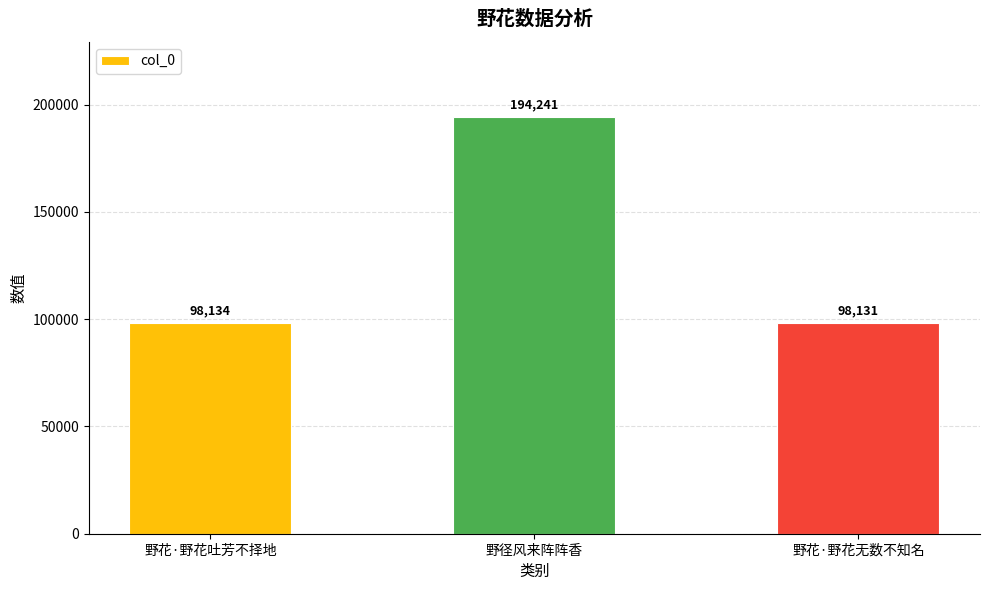

Rank the categories by value from highest to lowest.

野径风来阵阵香, 野花·野花吐芳不择地, 野花·野花无数不知名